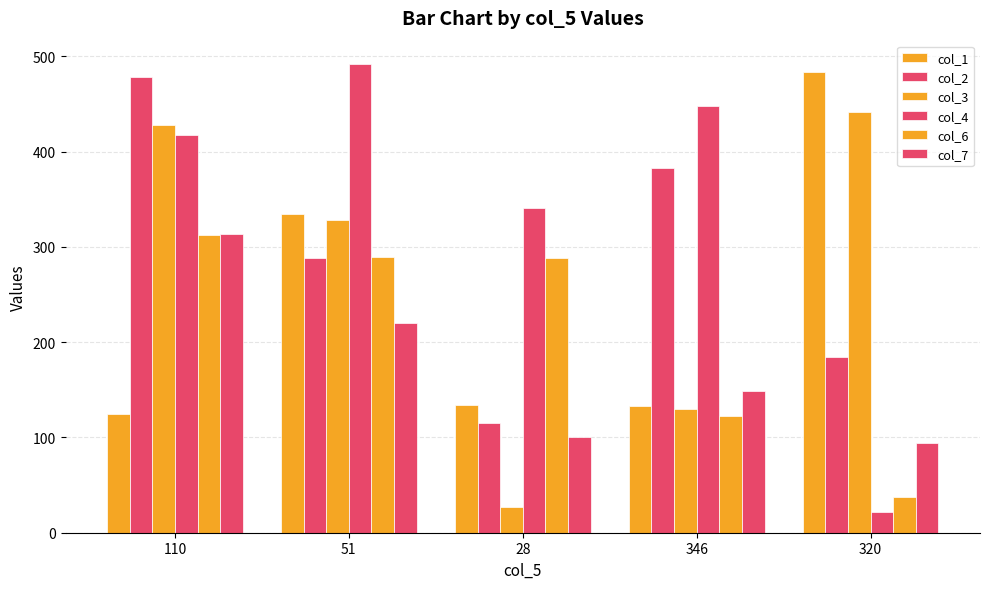

Between 346 and 28, which is larger?

28